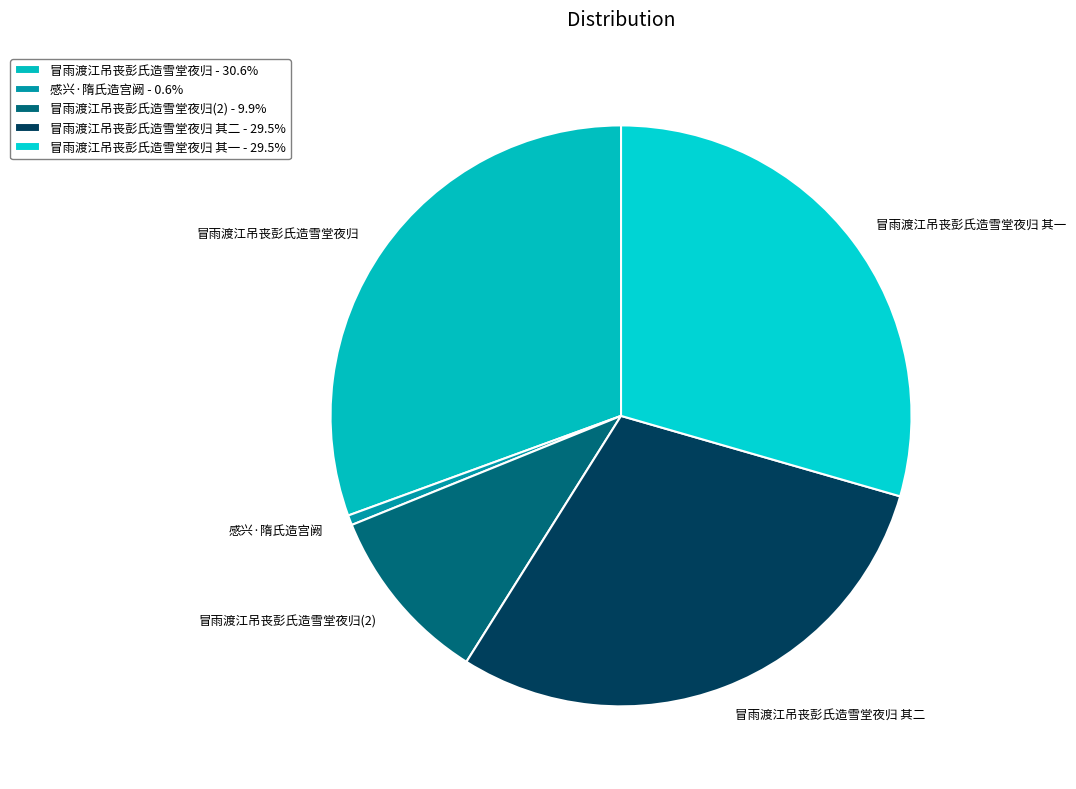

Is the sum of 冒雨渡江吊丧彭氏造雪堂夜归 and 感兴·隋氏造宫阙 greater than half?

No